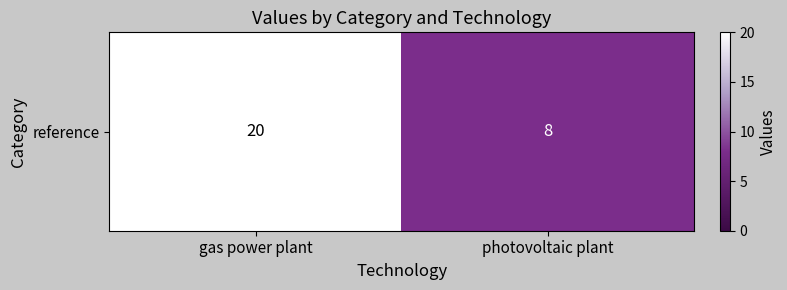

What is the average value?

14